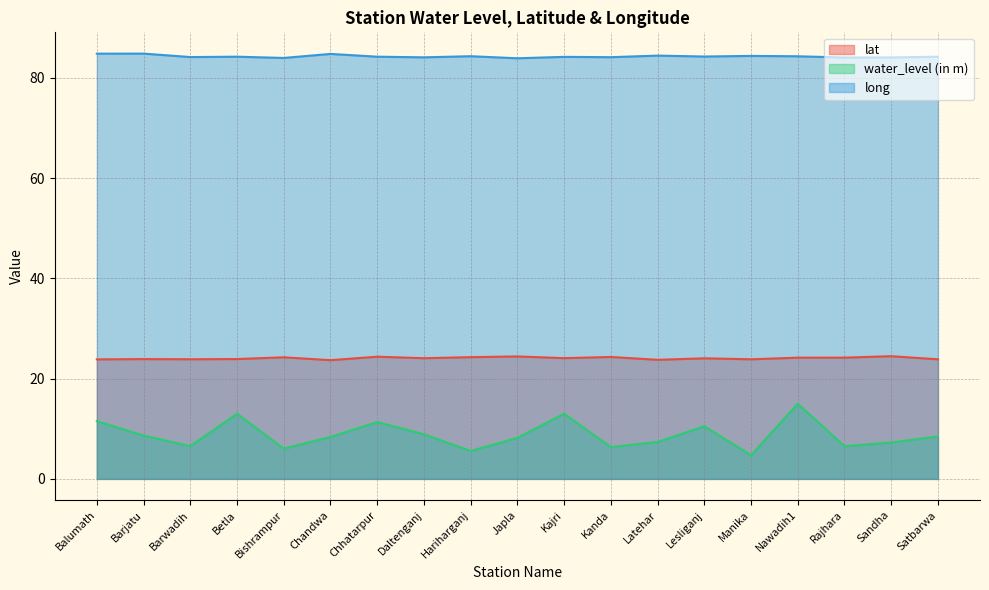

True or false: long and water_level (in m) cross at least once.

False